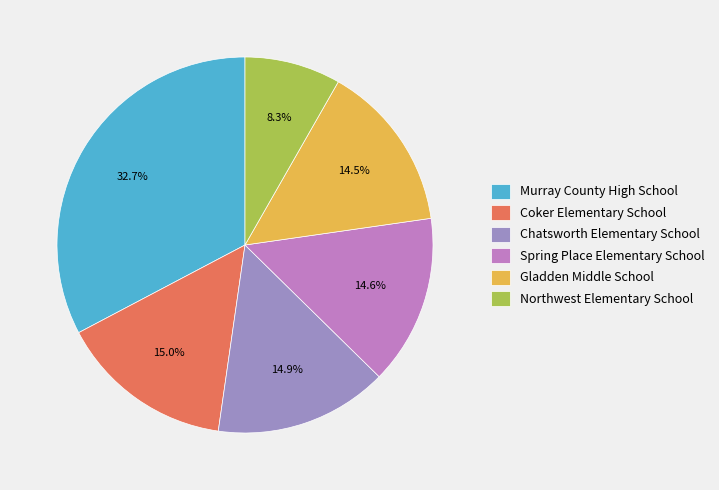

Which category has the biggest portion of the pie?

Murray County High School